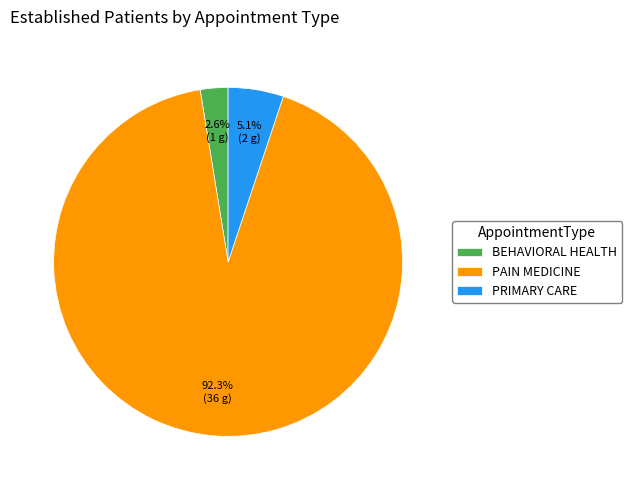

Is the sum of BEHAVIORAL HEALTH and PAIN MEDICINE greater than half?

Yes